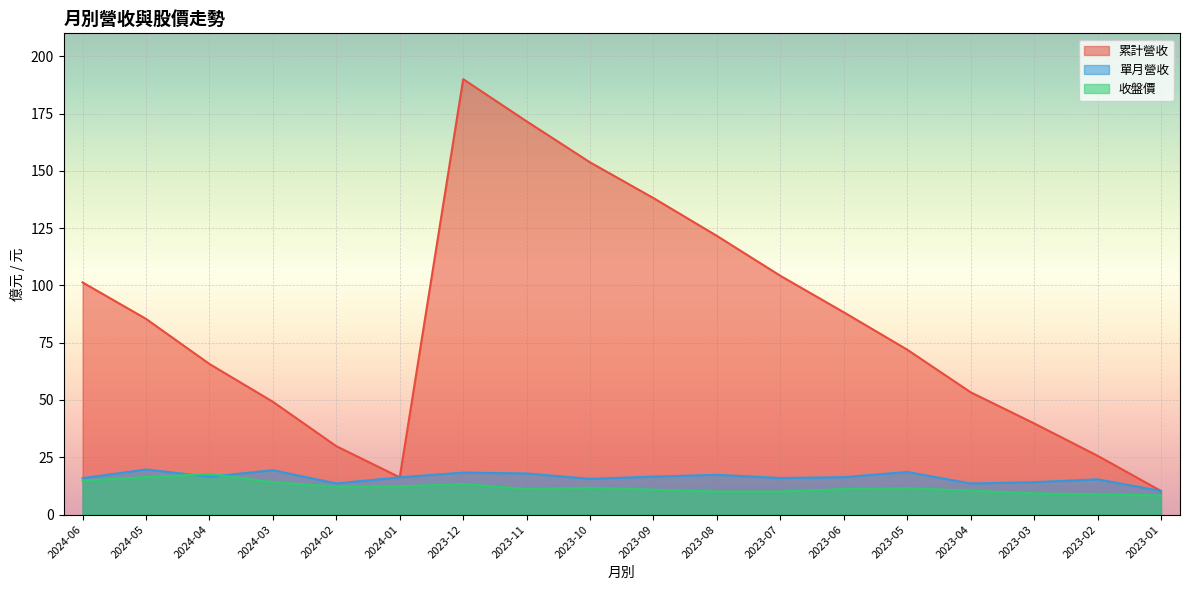

Which category has the highest value across all series?

2023-12